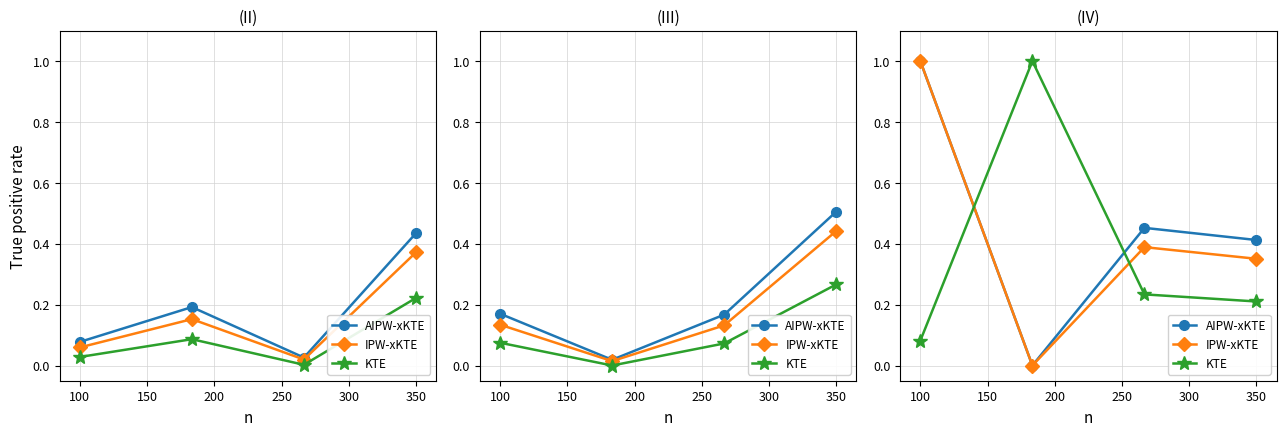

The AIPW-xKTE series shows 0.5 at 350. True or false?

False